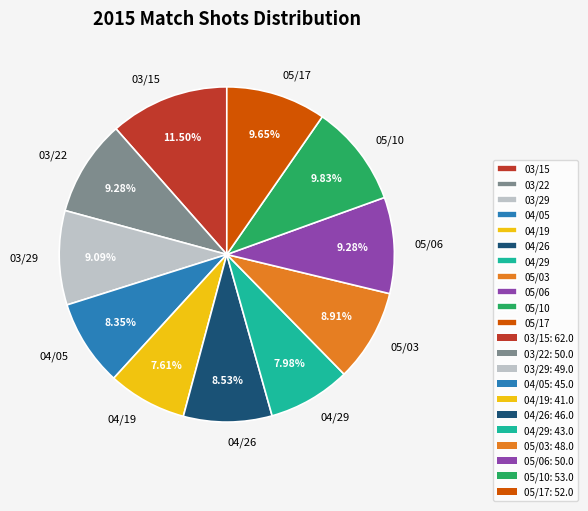

Approximately how many times larger is the value at 04/19 compared to 04/29?

1.0